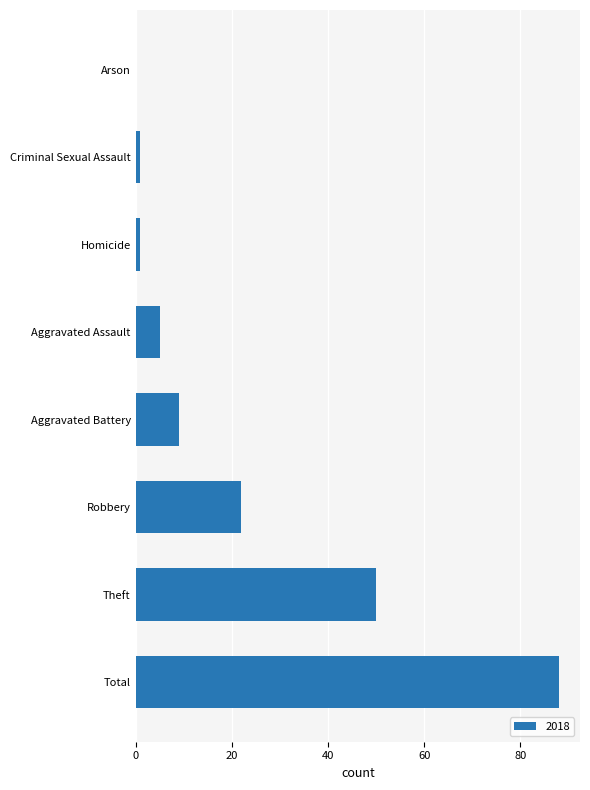

What is the sum of all values?

176